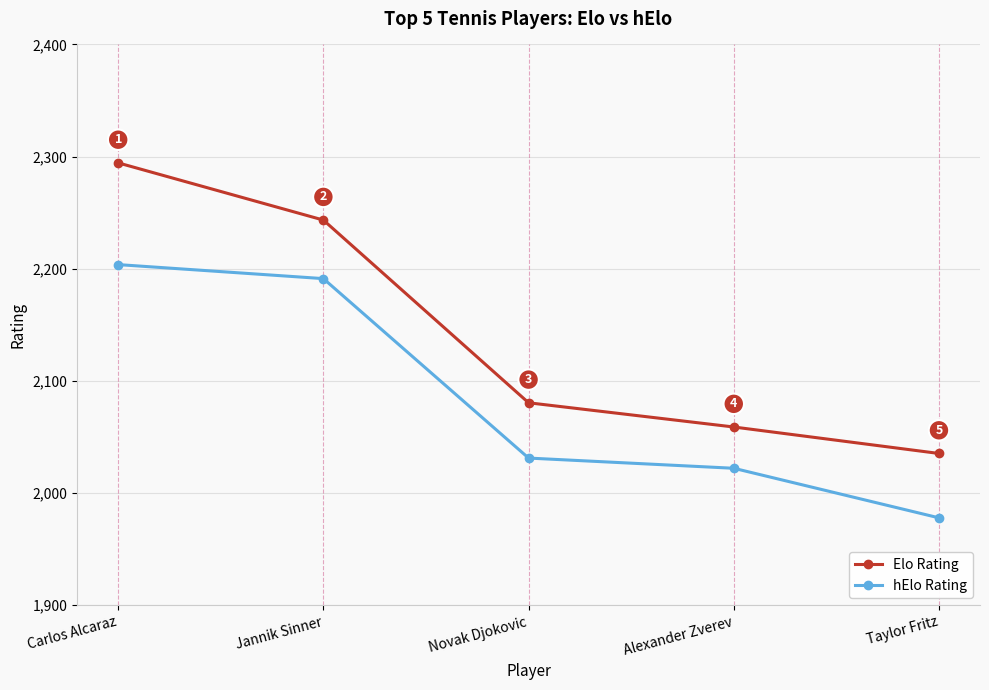

What is the sum of all hElo Rating values?

10426.1